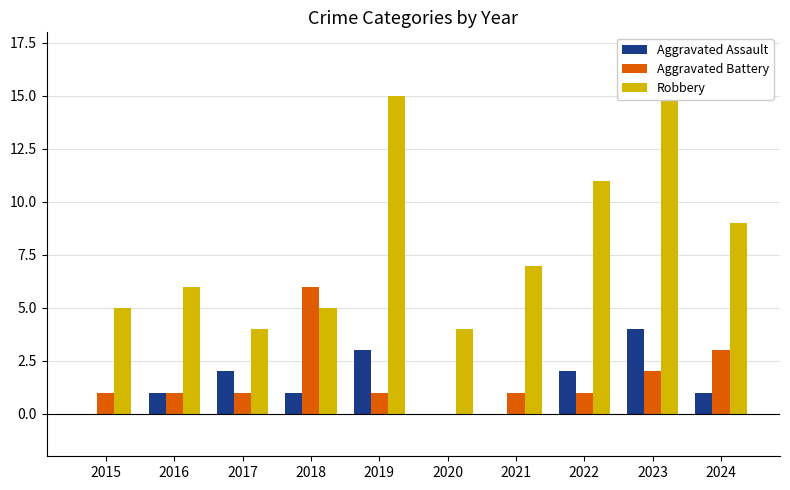

How many bars are there in each group?

3